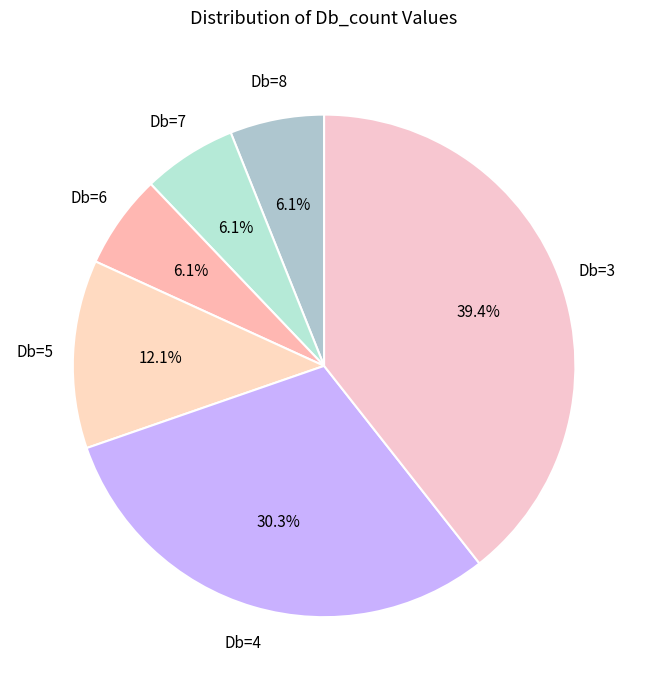

How many segments does this pie chart have?

6